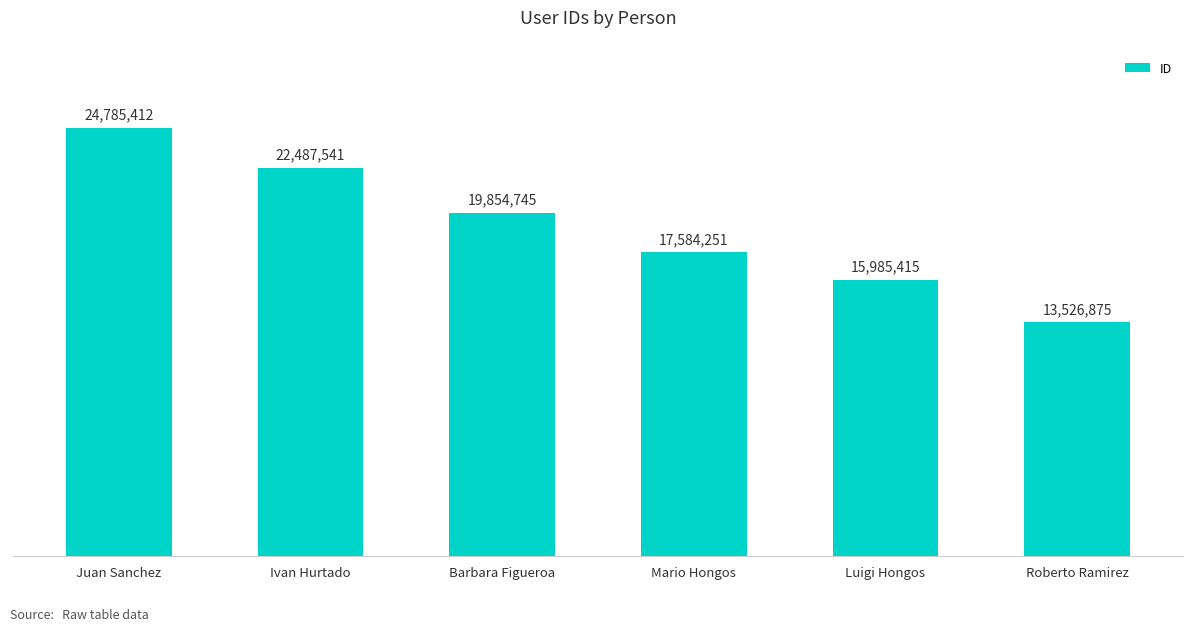

What is the label of the 6th bar from the right?

Juan Sanchez